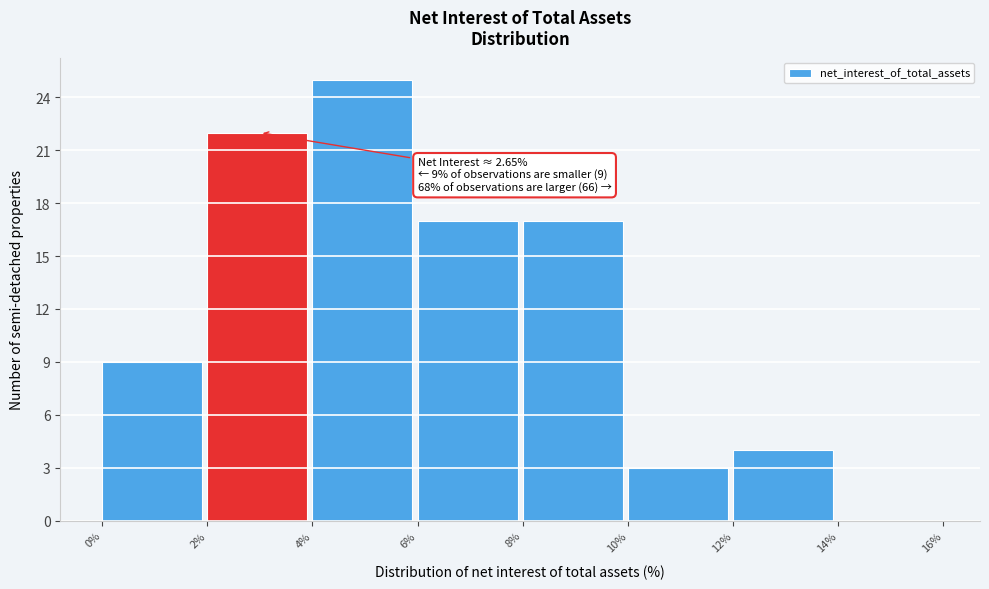

Over which range of the x-axis is the bar tallest?

4% to 6%